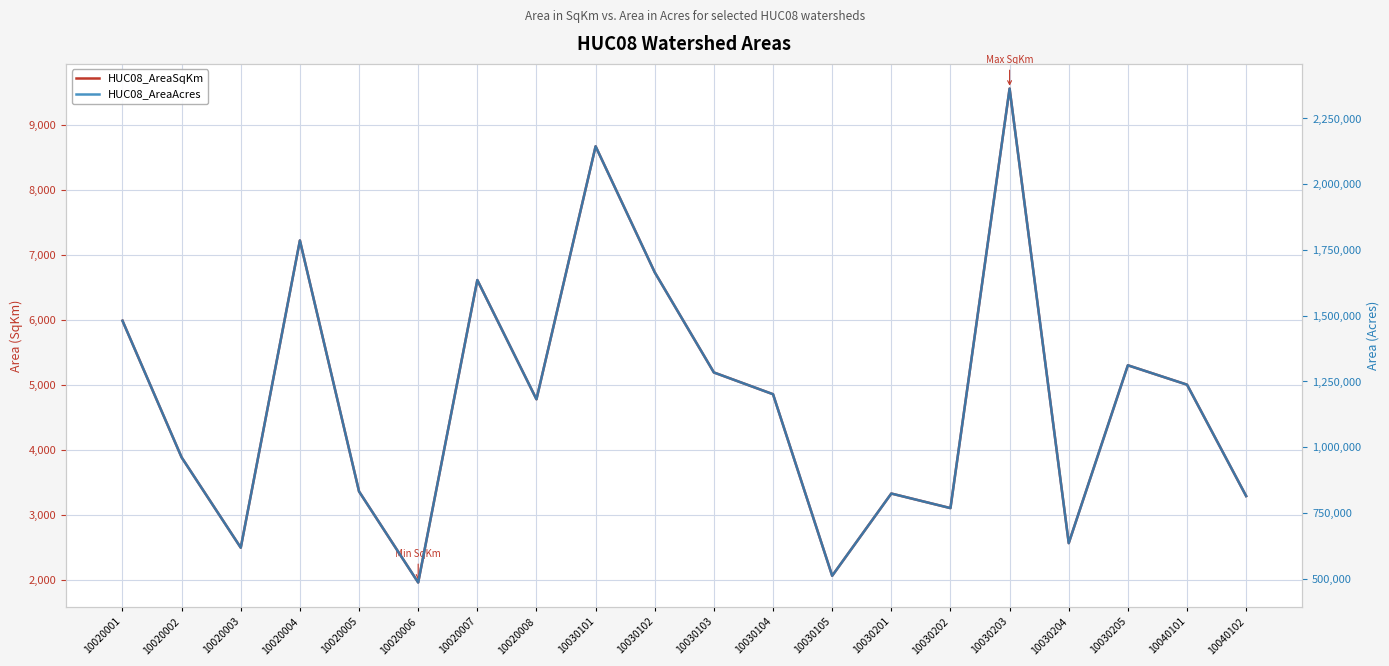

What is the average value of the HUC08_AreaSqKm series?

4804.5